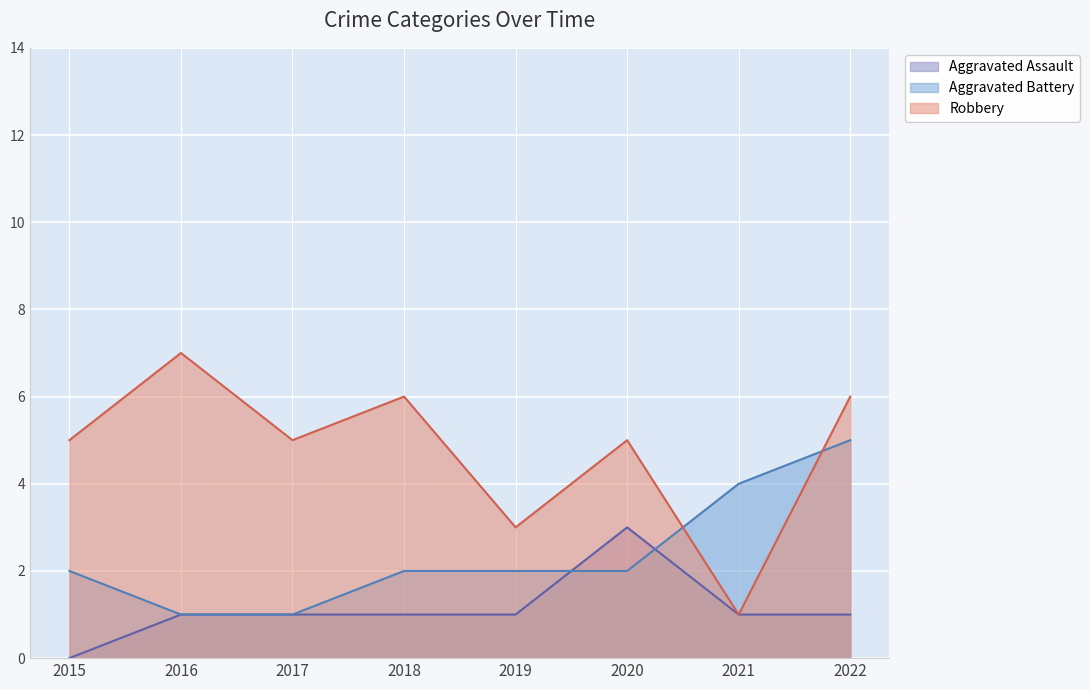

What is the spread (max minus min) of values at 2021?

3